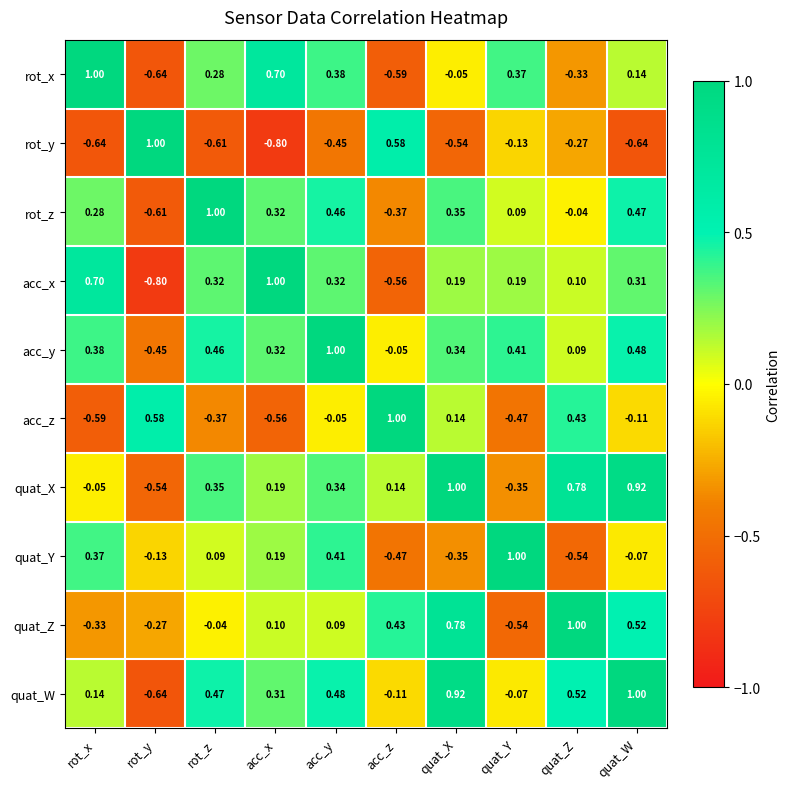

At which label does acc_y reach its peak?

acc_y